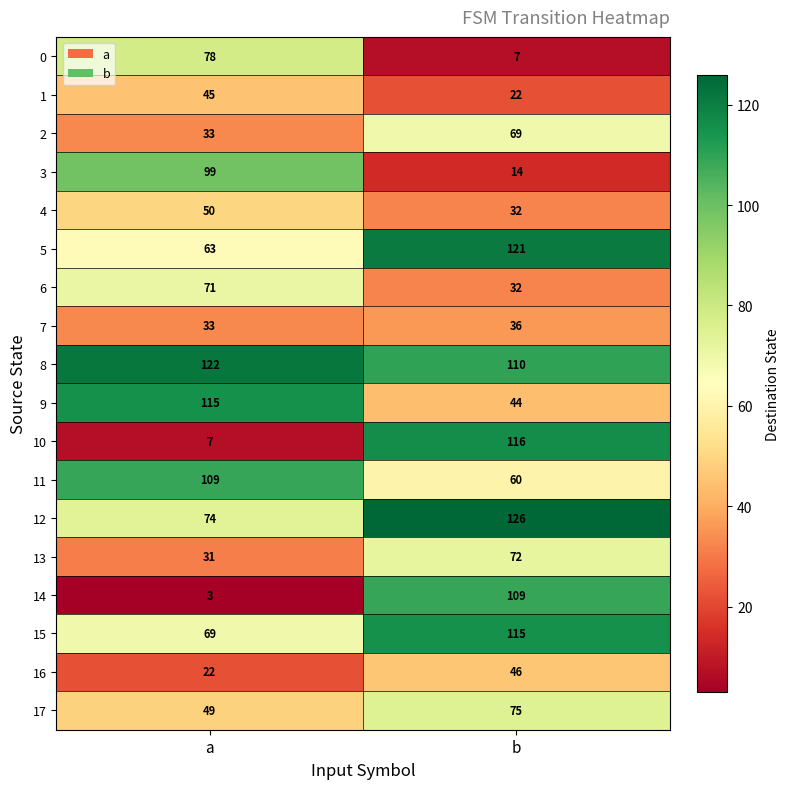

What is the minimum value shown in the chart?

3